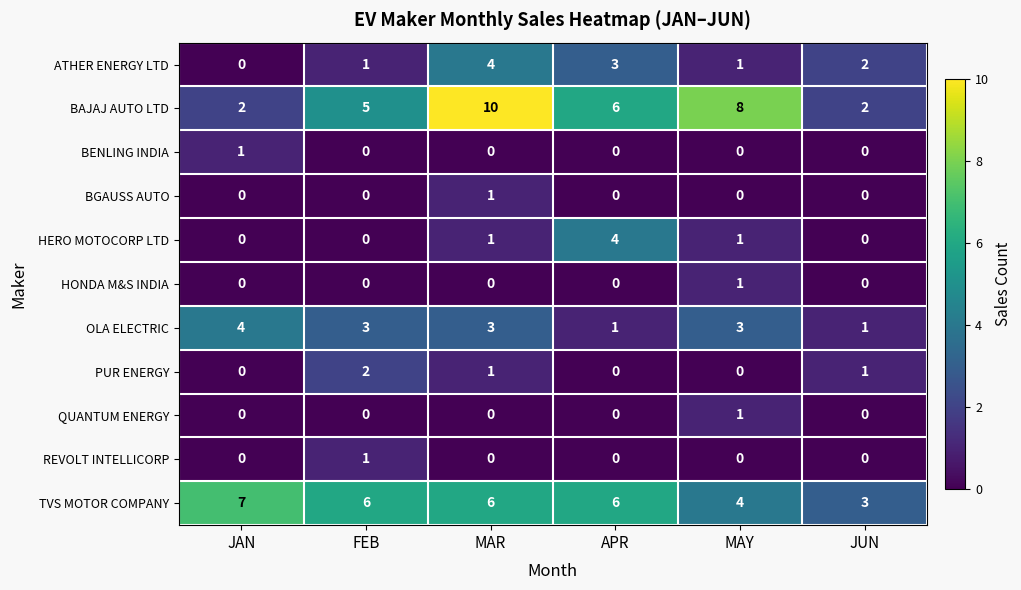

At which category does the chart reach its peak across all series?

MAR